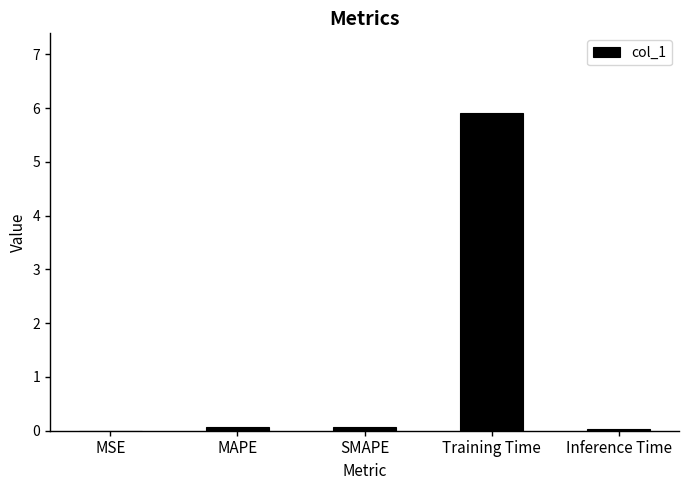

The chart shows a value of 0.0 at MSE. True or false?

True